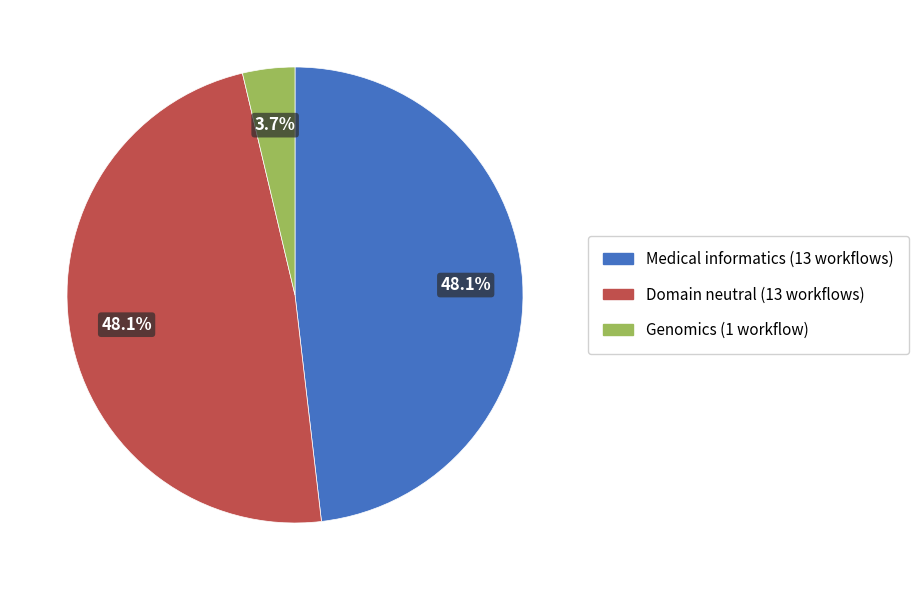

Is Genomics the majority of the pie?

No